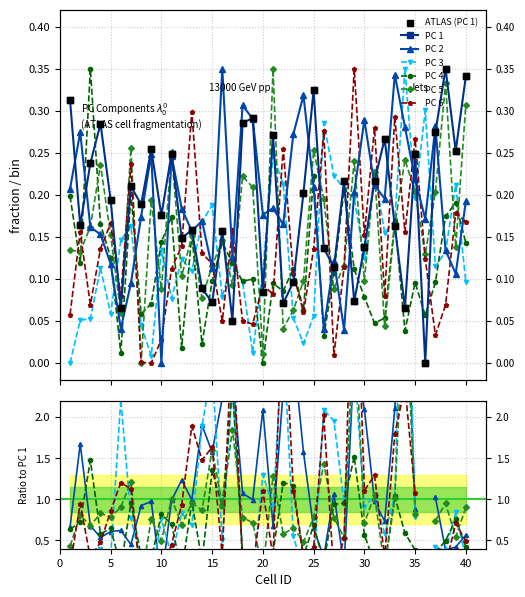

Which series contains the highest Y value?

PC 1